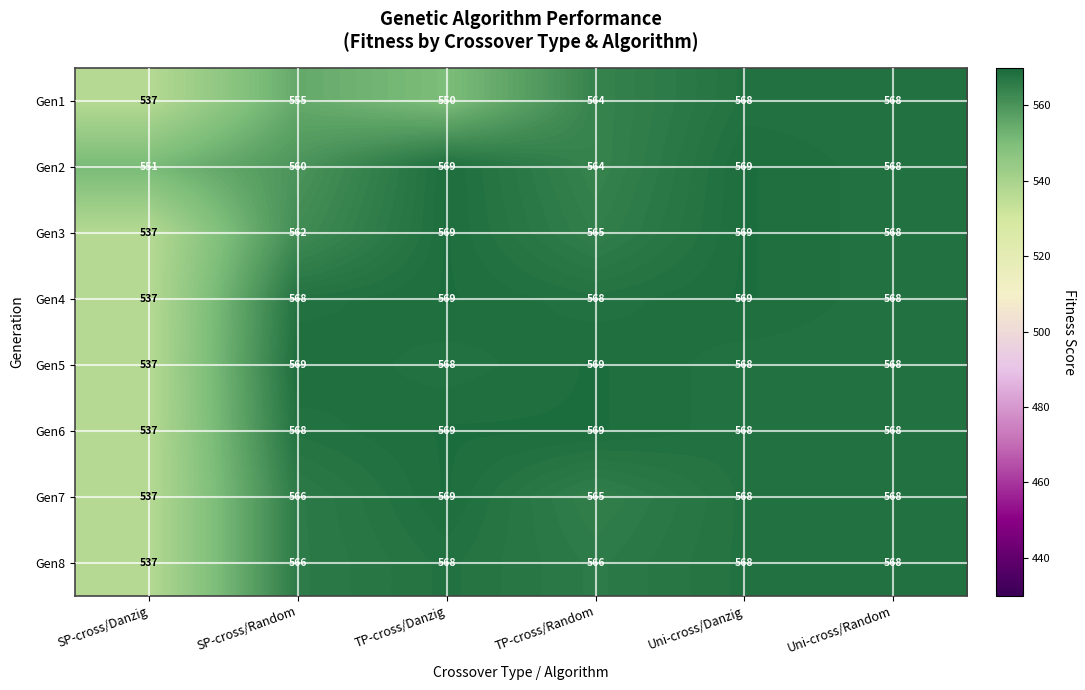

What is the highest value of the Gen3 series?

569